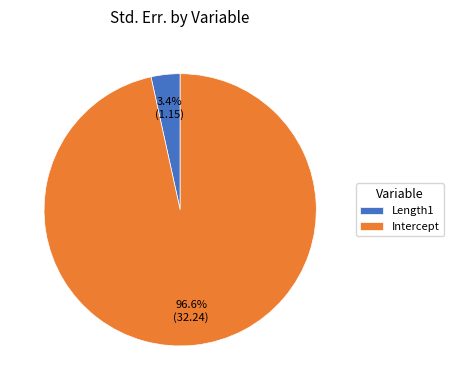

Rank the categories by value from highest to lowest.

Intercept, Length1